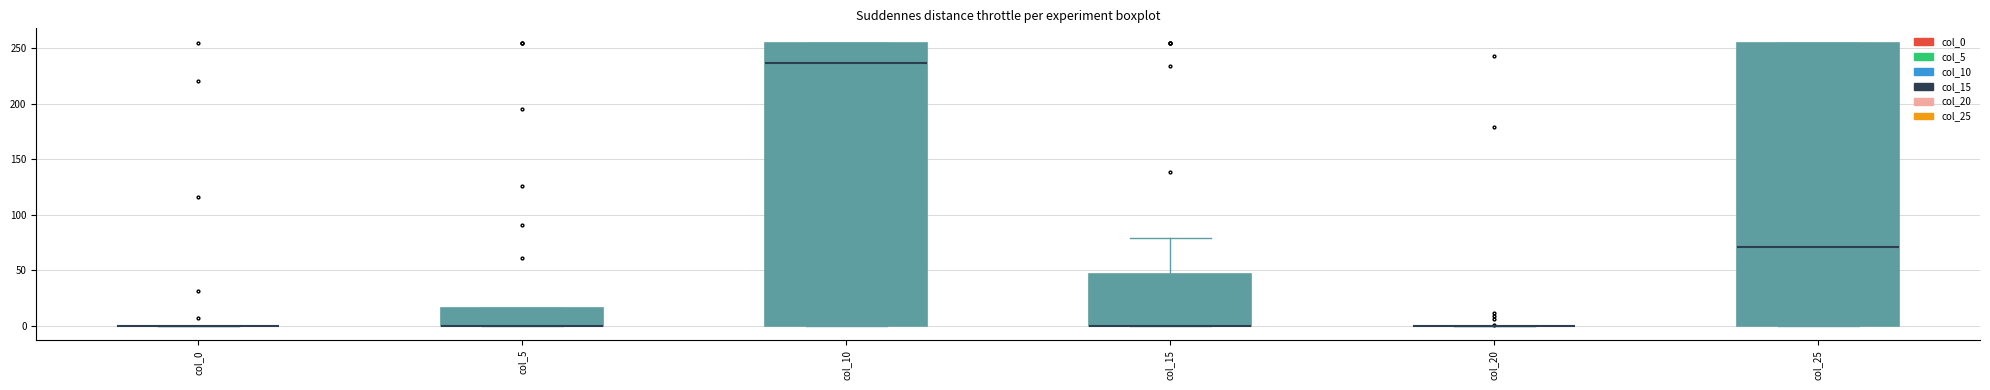

Where is the lower edge of the box for col_25 on the y-axis? The values are not printed on the chart, so give them approximately, as read against the axis.

0